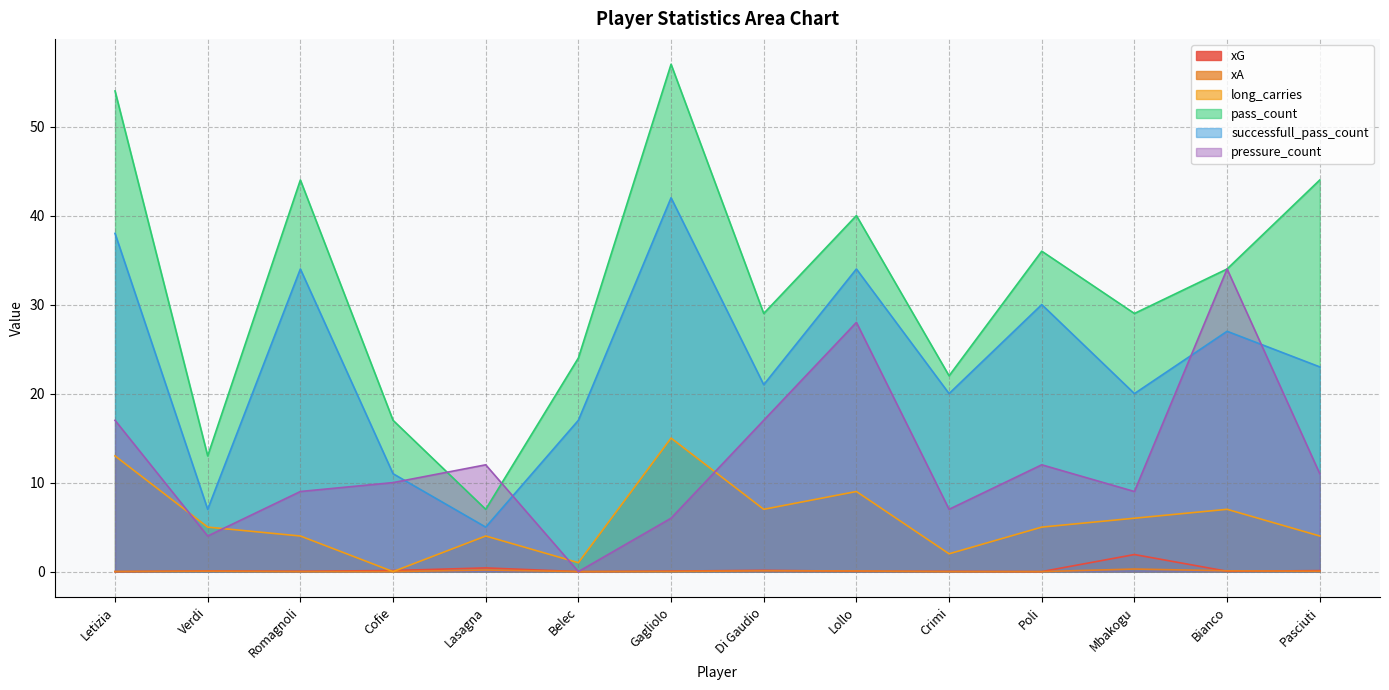

What is the spread (max minus min) of values at Romagnoli?

44.0